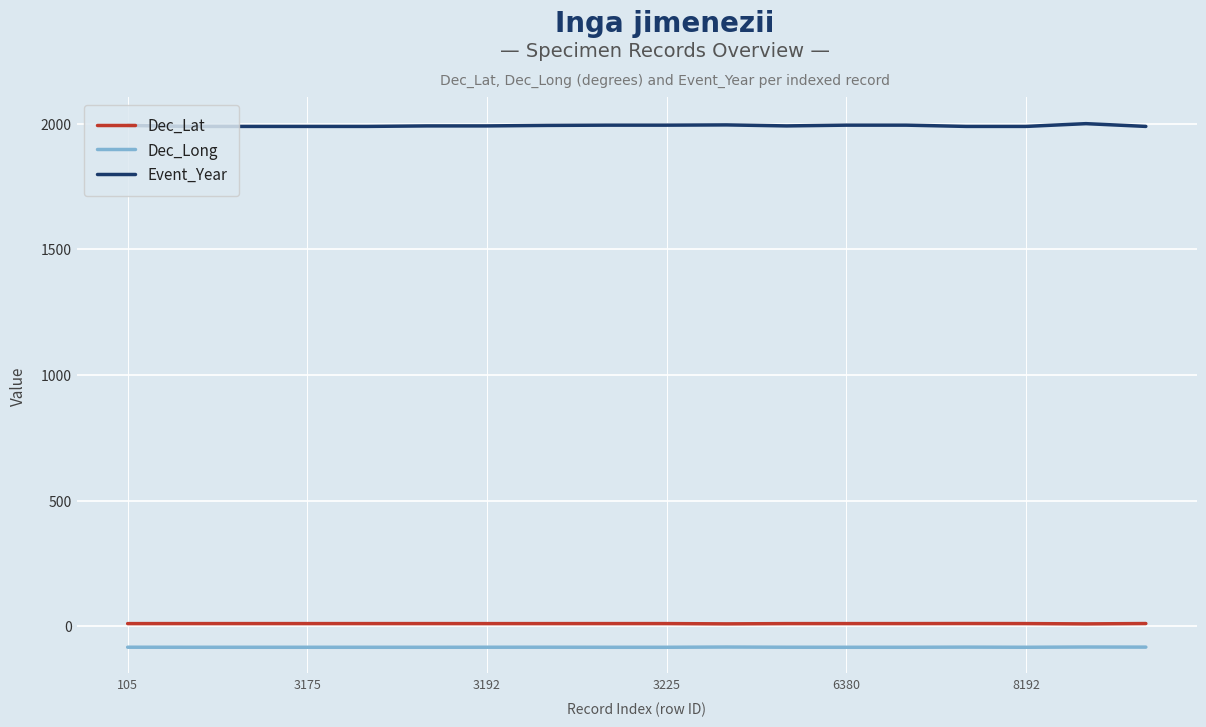

List the series in order of their peak value, highest first.

Event_Year, Dec_Lat, Dec_Long